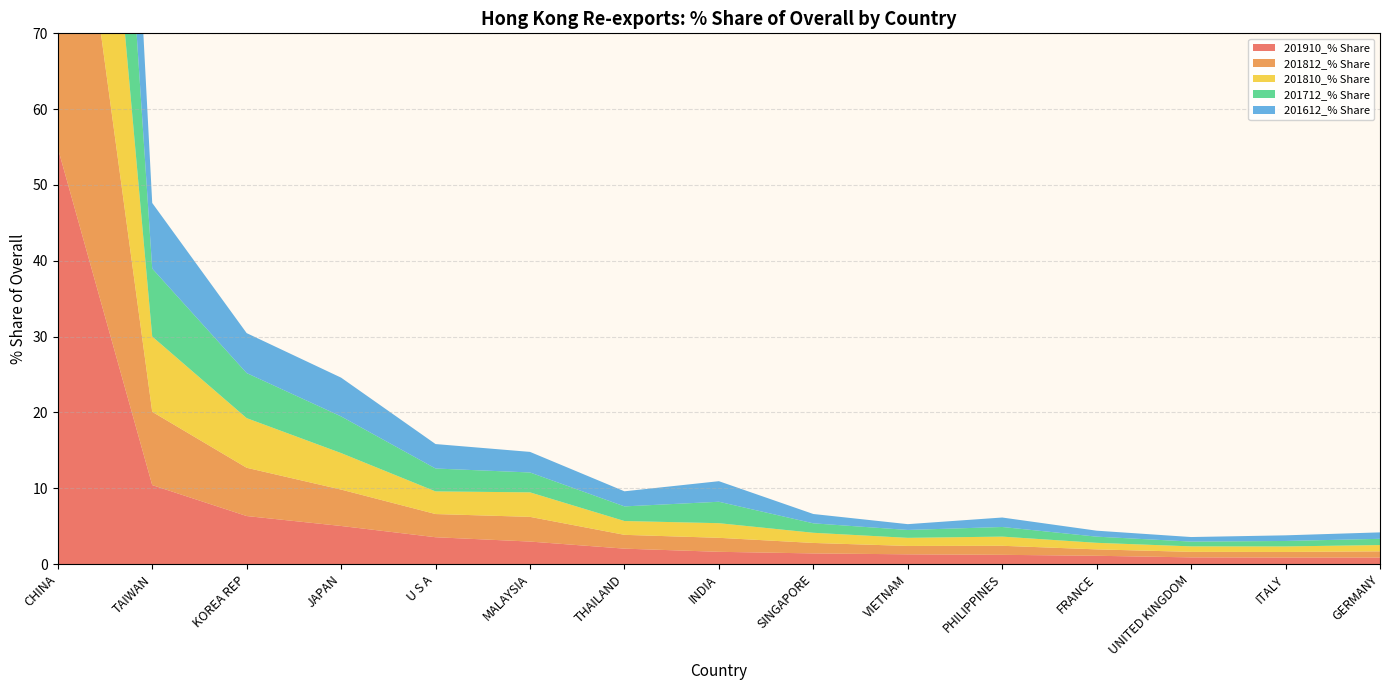

Reading right to left, extract all data points from this chart.

201910_% Share: 0.8	0.8	0.9	1.1	1.2	1.3	1.4	1.6	2.0	3.0	3.5	5.0	6.3	10.4	54.9
201812_% Share: 0.8	0.7	0.7	0.8	1.2	1.1	1.4	1.8	1.8	3.3	3.1	4.8	6.4	9.7	57.1
201810_% Share: 0.8	0.7	0.7	0.9	1.2	1.1	1.3	1.9	1.8	3.2	3.0	4.8	6.5	9.9	56.6
201712_% Share: 0.8	0.7	0.6	0.8	1.3	1.0	1.2	2.8	1.9	2.6	3.0	4.8	5.9	9.0	58.1
201612_% Share: 0.8	0.7	0.6	0.8	1.2	0.8	1.2	2.7	2.0	2.7	3.2	5.1	5.3	8.7	58.8